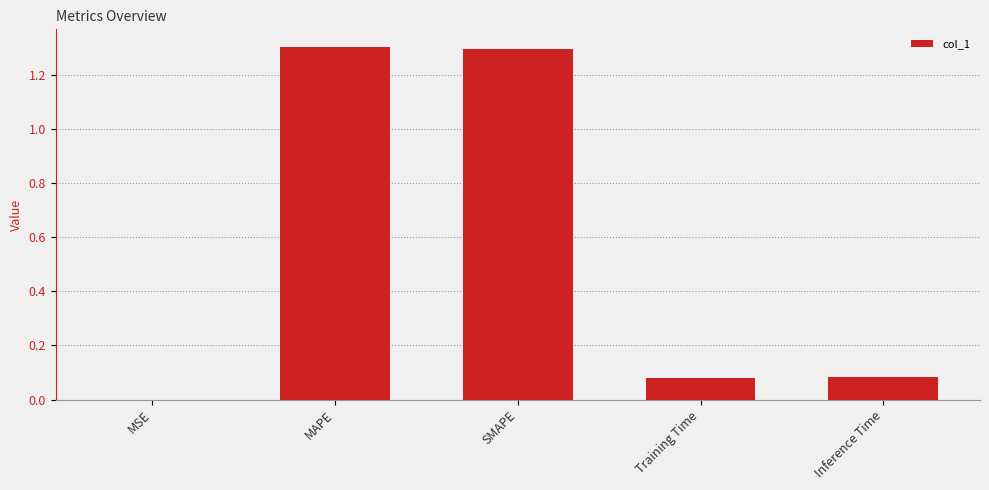

The chart shows a value of 1.8 at MAPE. True or false?

False